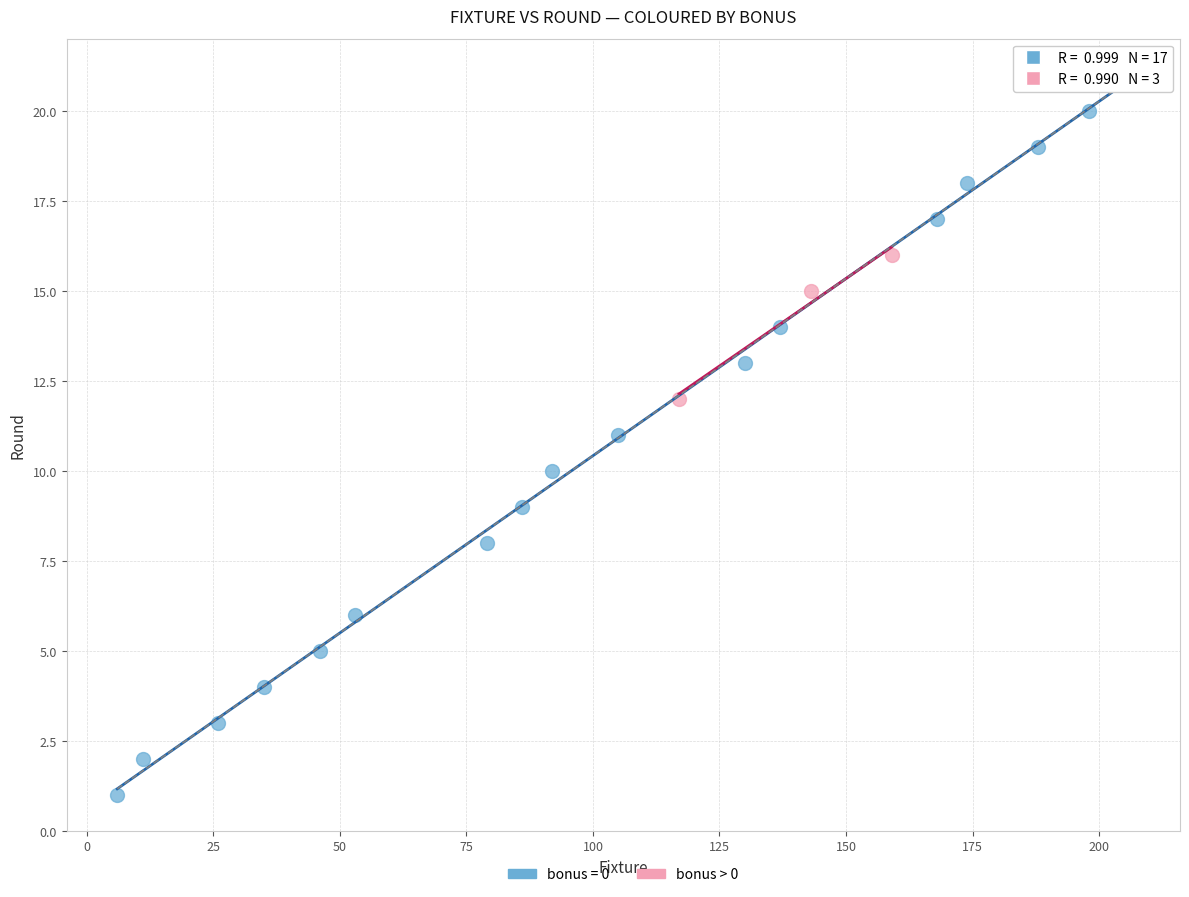

Which series reaches the minimum Y coordinate?

bonus = 0